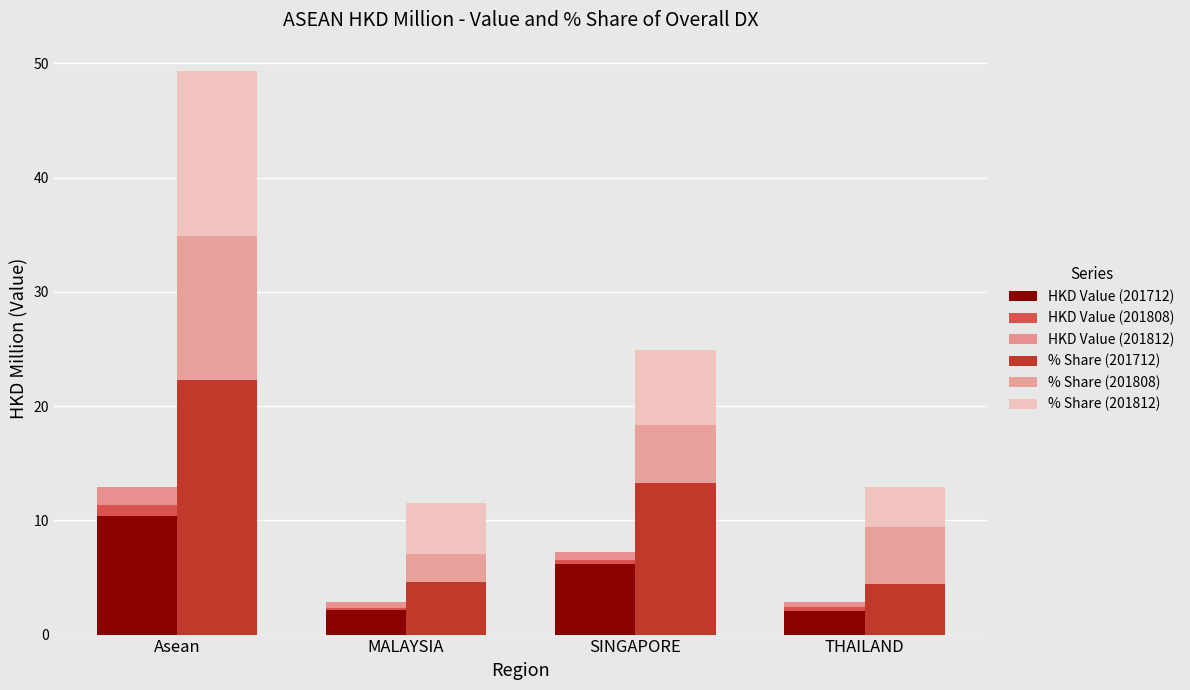

What is the lowest value of the % Share (201812) series?

3.5